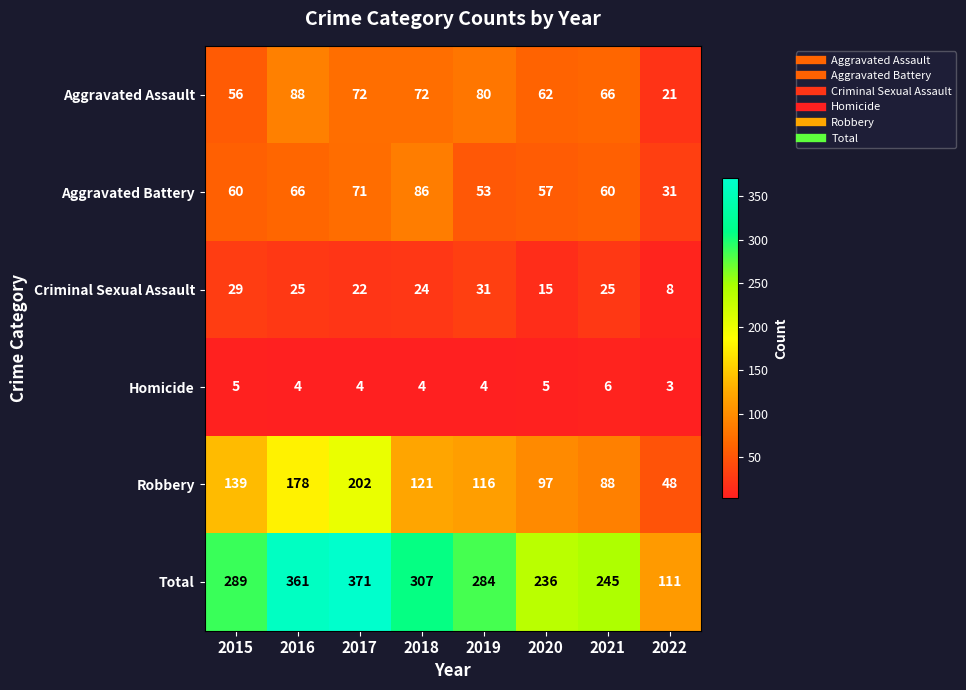

Between 2018 and 2021, which series saw the biggest shift?

Total